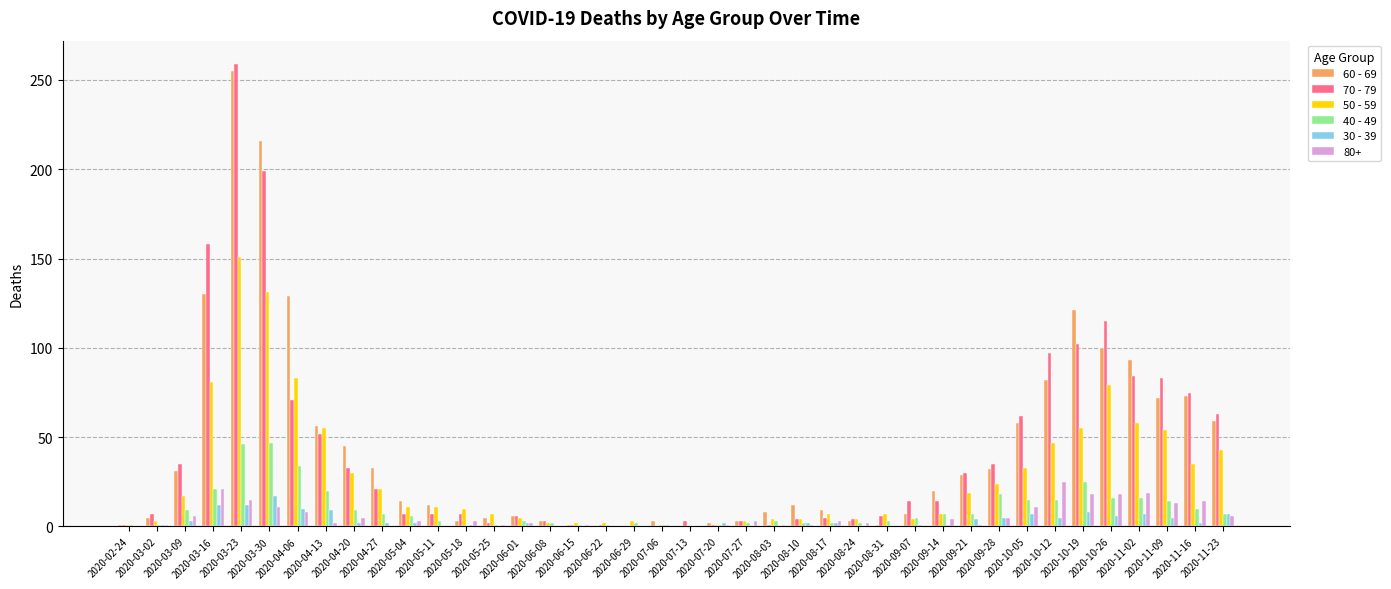

What is the greatest value displayed?

259